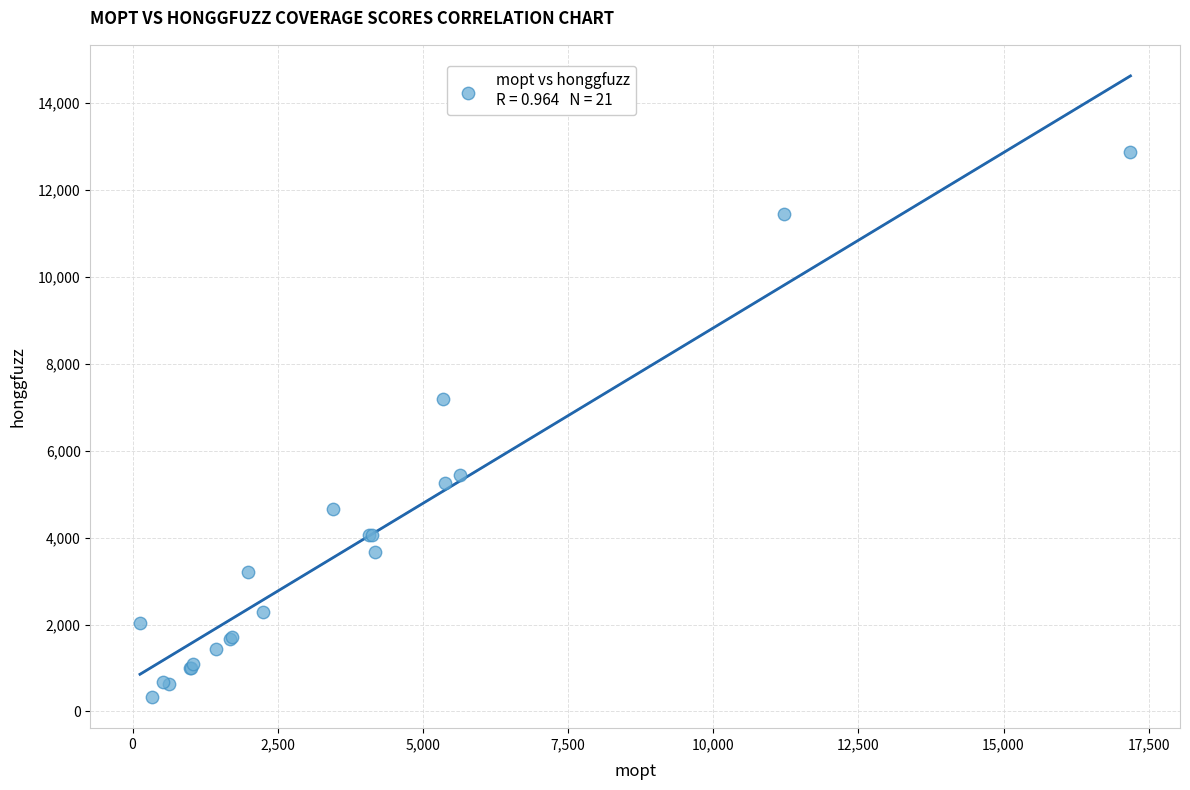

What Y value in the scatter plot is closest to 6608?

7190.5